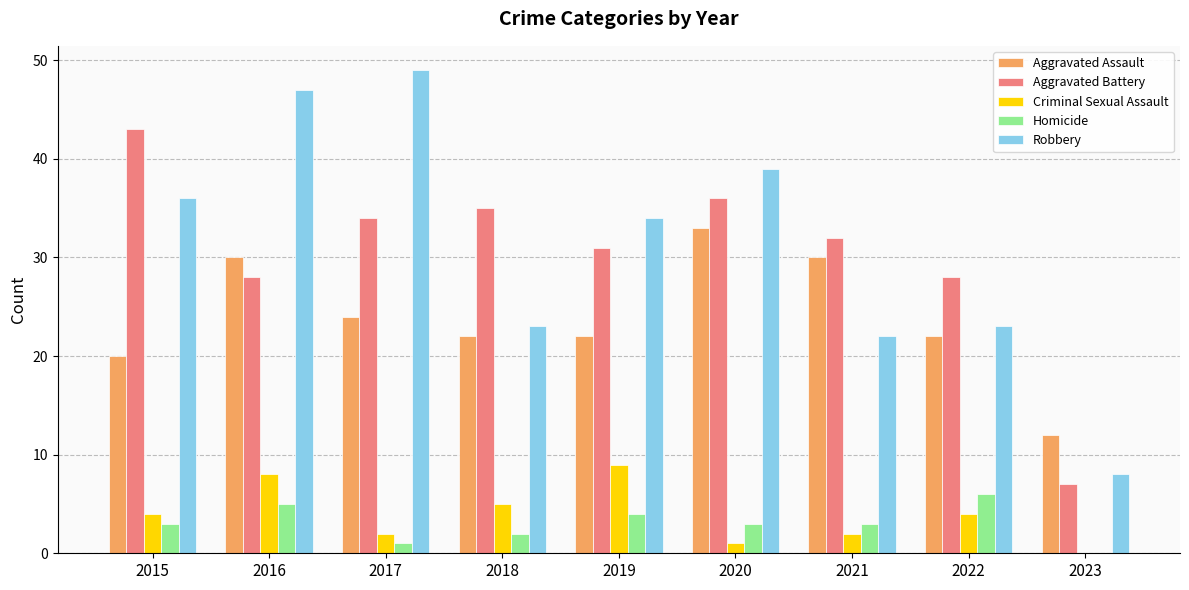

The Aggravated Battery series shows 31 at 2019. True or false?

True